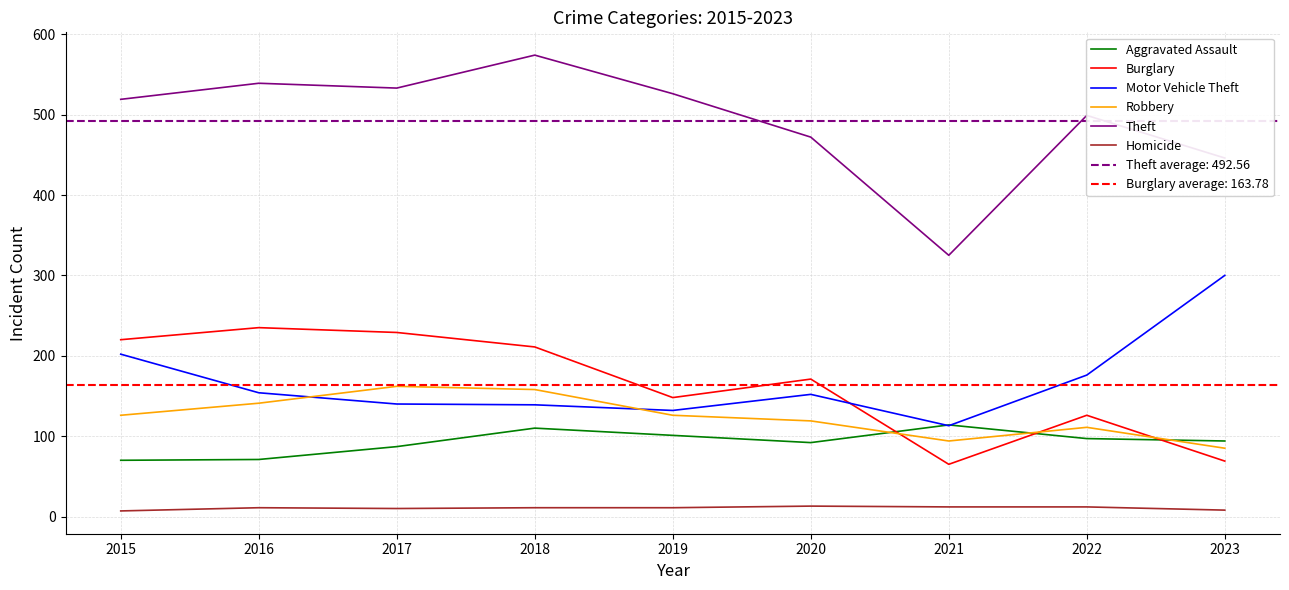

Is it true that Burglary equals 88 at 2016?

False